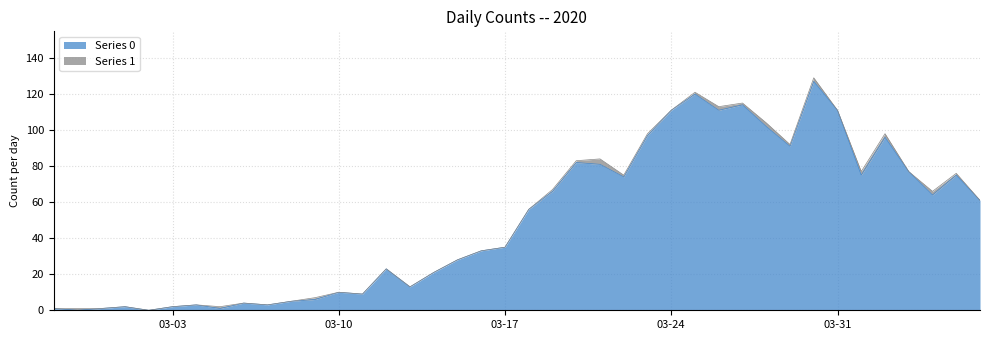

What is the approximate value at 2020-03-19, to the nearest 50?

50